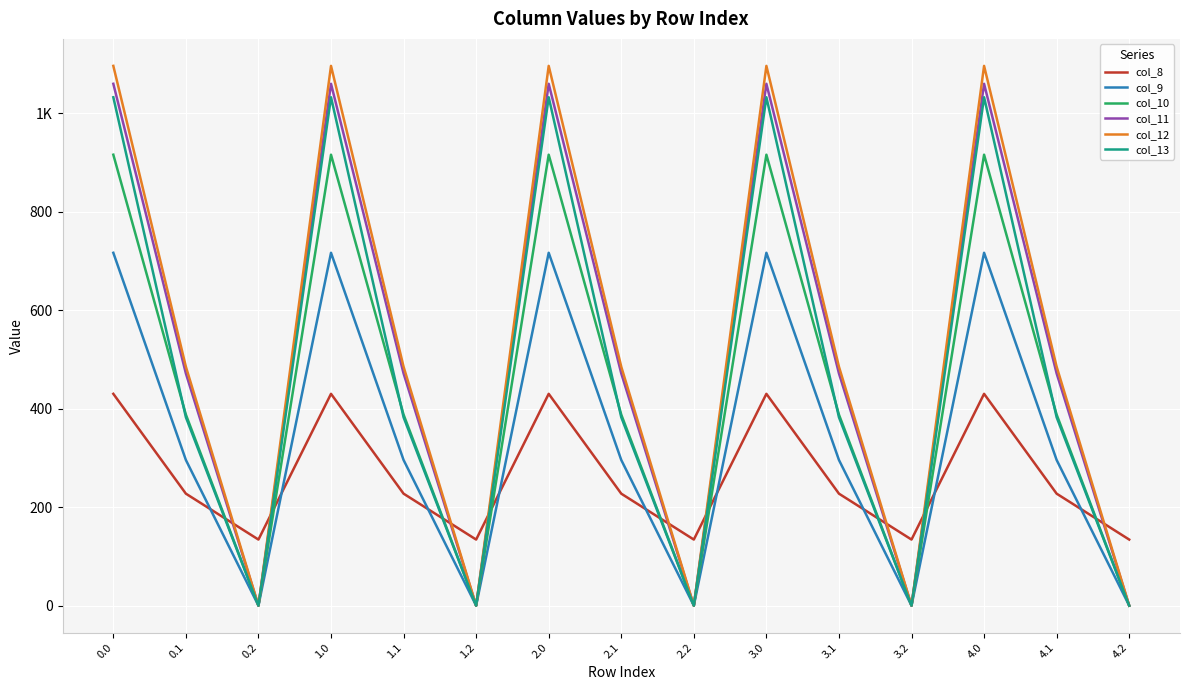

Is this an area chart (filled region under the line)?

No